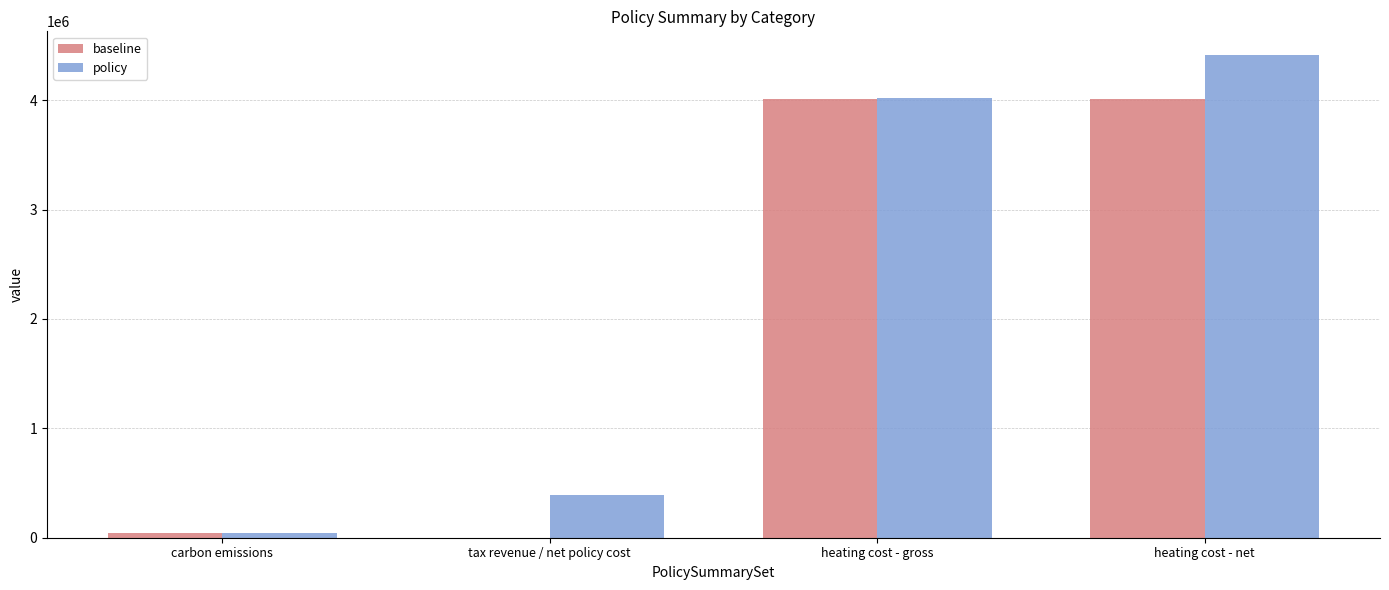

Reading right to left, what are all the values shown in this chart?

baseline: 4007592.4	4007592.4	0.0	43927.1
policy: 4408351.7	4017713.7	390638.0	41719.9